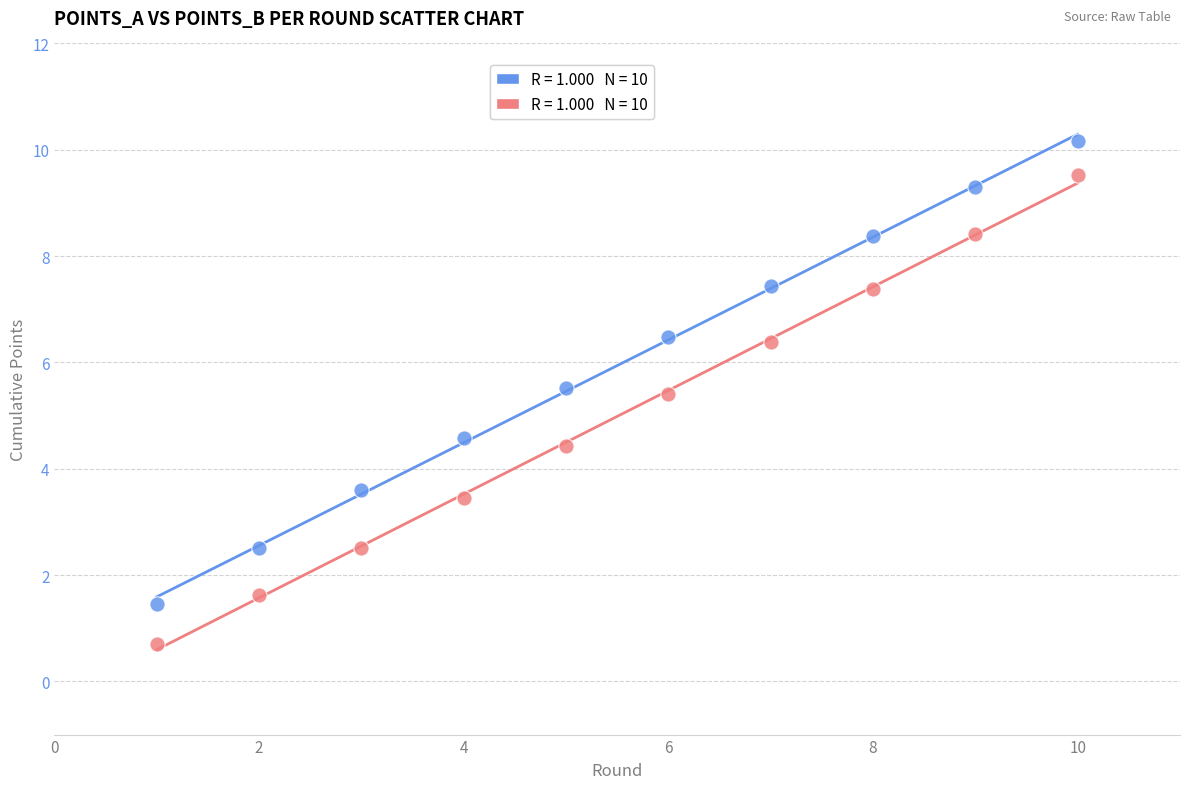

Across all data points, what is the range of X values (max minus min)?

9.0